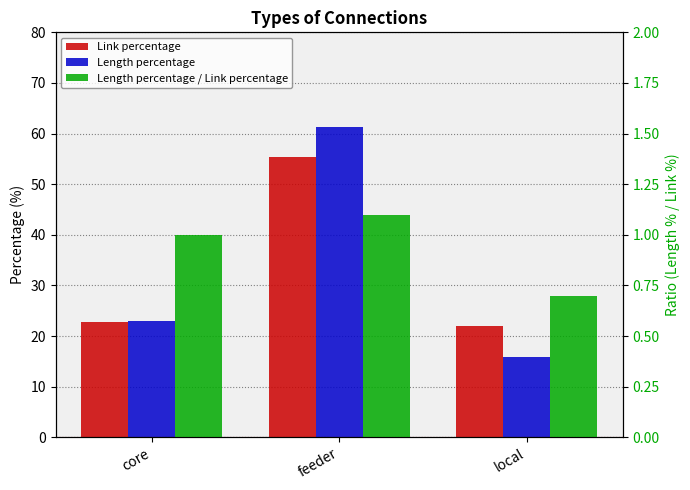

List the series in order of their peak value, lowest first.

Length percentage / Link percentage, Link percentage, Length percentage